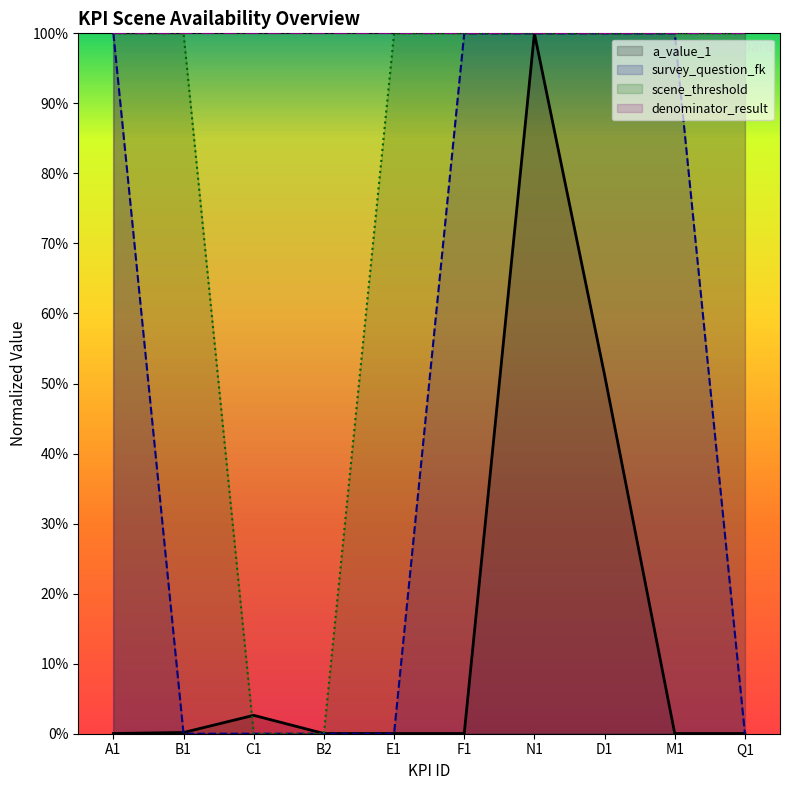

Rank the series by their maximum value, from highest to lowest.

a_value_1, survey_question_fk, scene_threshold